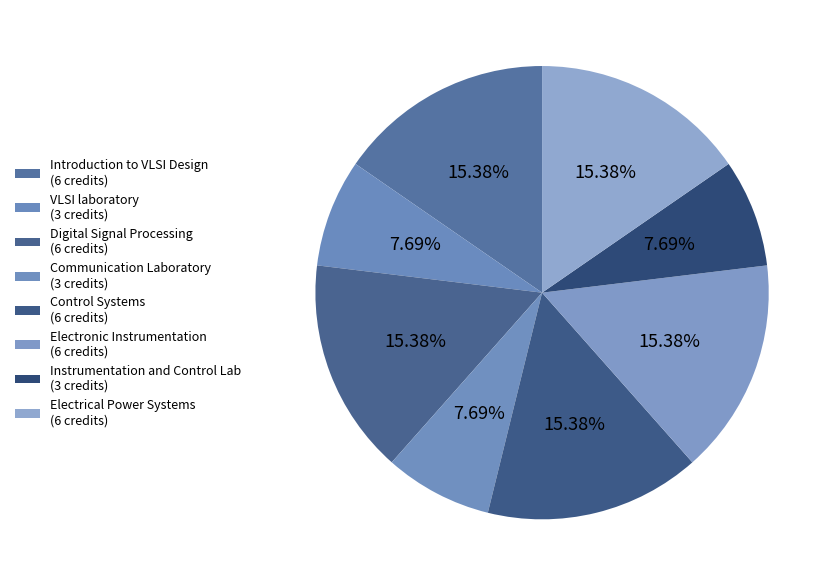

Which slice is the largest?

Introduction to VLSI Design